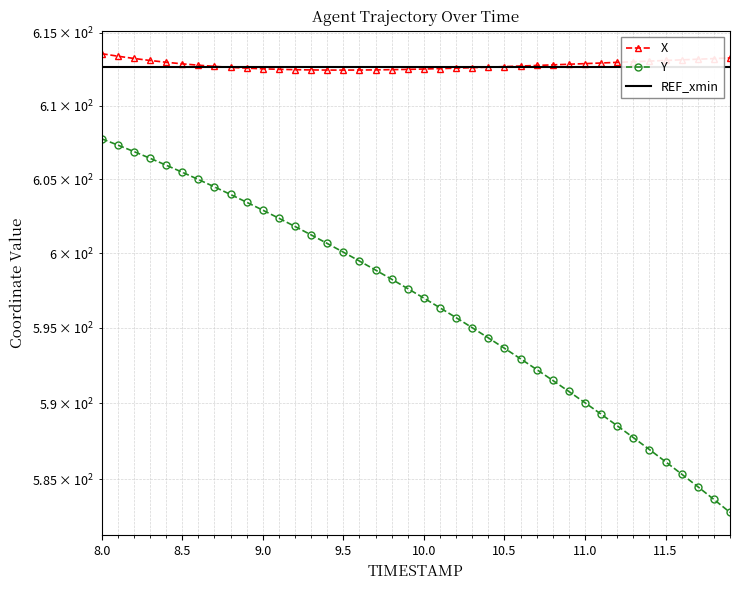

At which category does the chart reach its peak across all series?

8.0